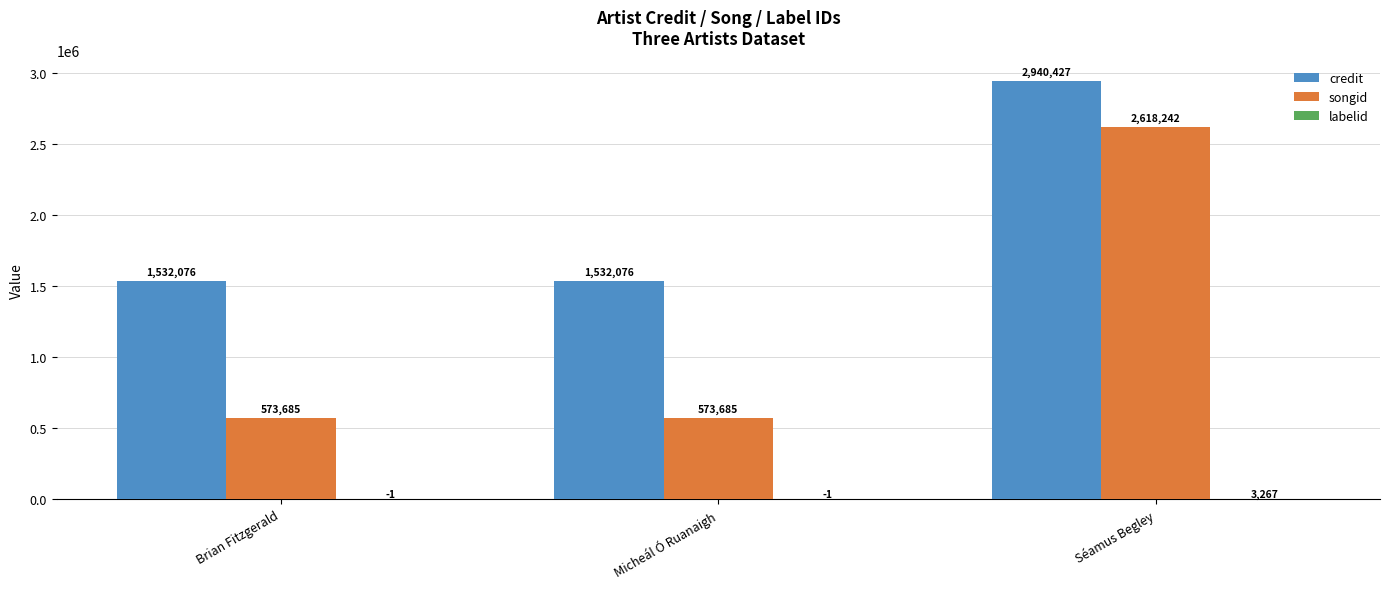

What is the sum of the songid values at Séamus Begley and Brian Fitzgerald?

3191927